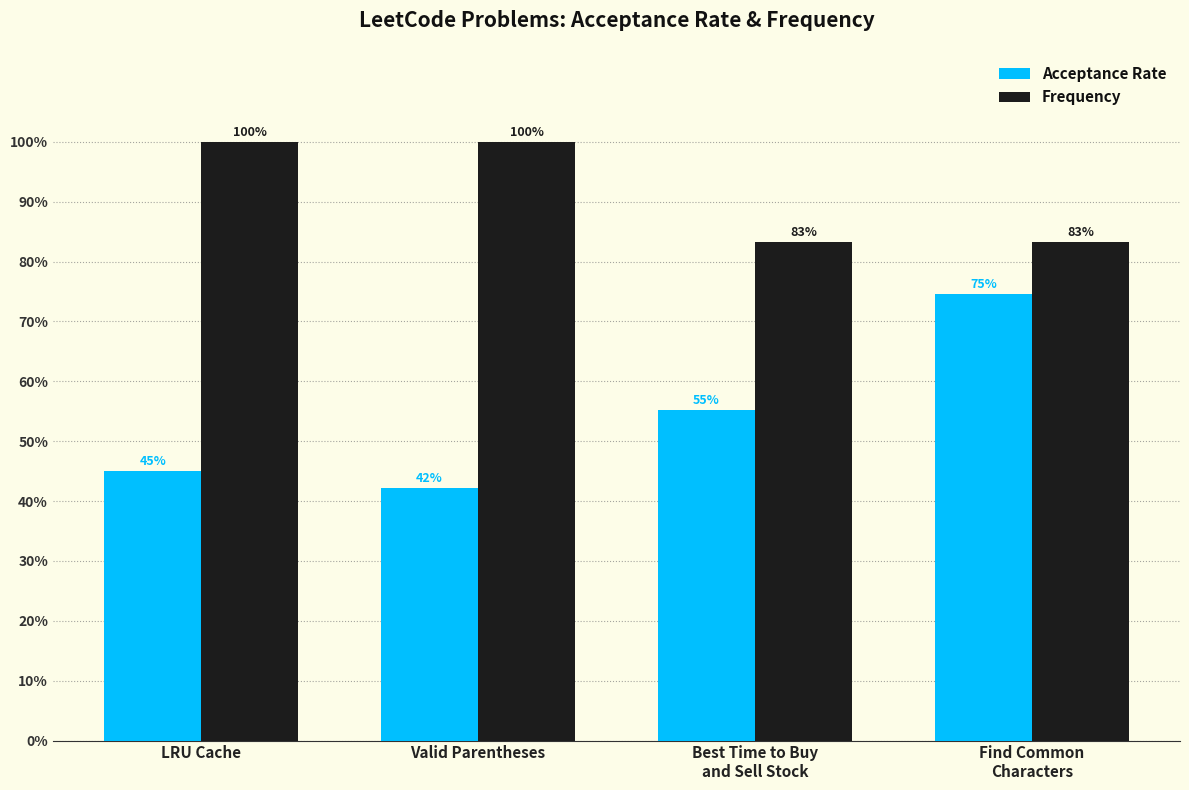

What is the value of the Acceptance Rate bar at the 2nd from the left?

0.4